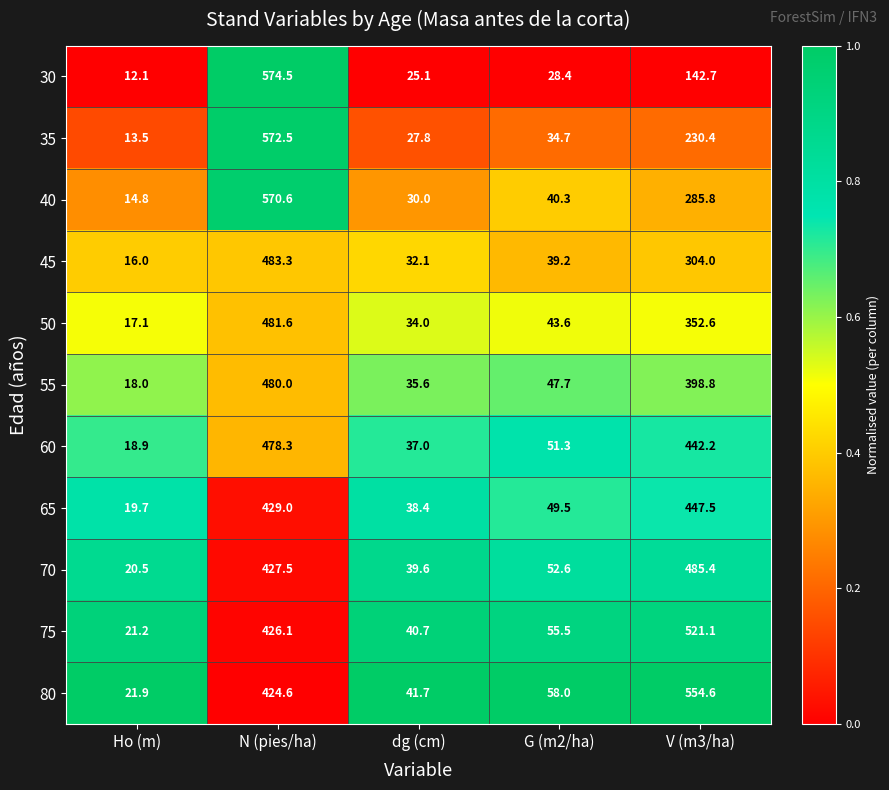

Which series has the largest total across all categories?

80